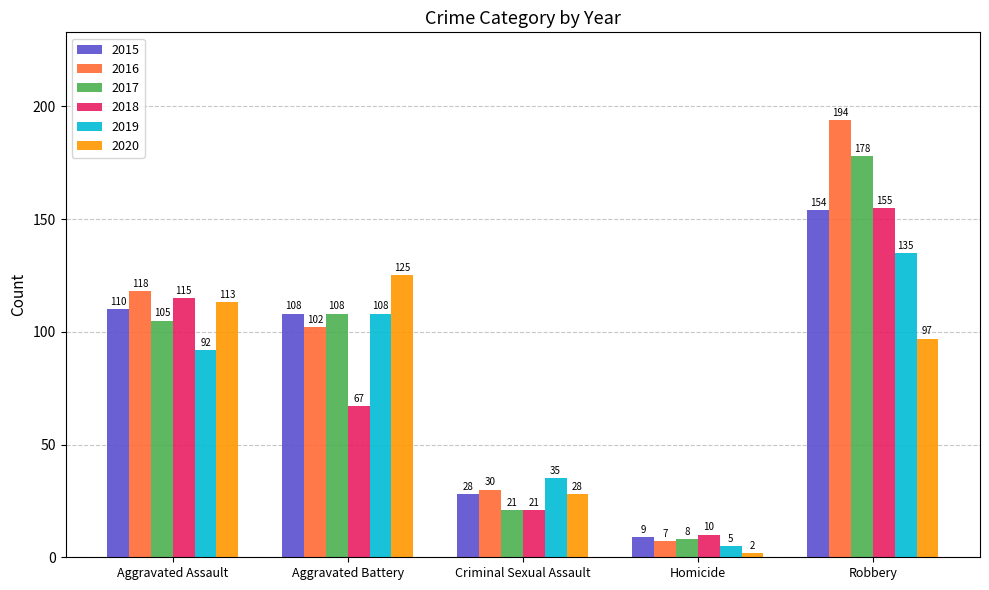

At how many categories does at least one series exceed 101?

3